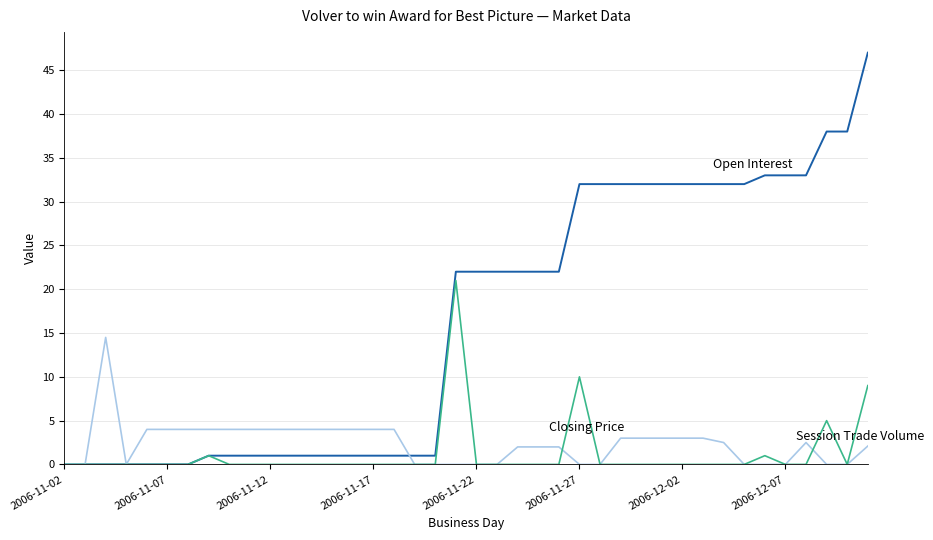

What is the maximum value shown in the chart?

47.0